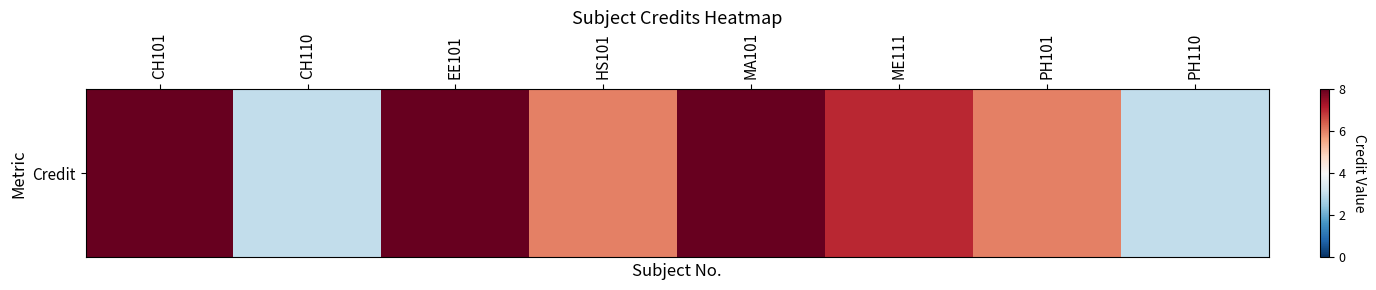

The chart shows a value of 5 at PH110. True or false?

False